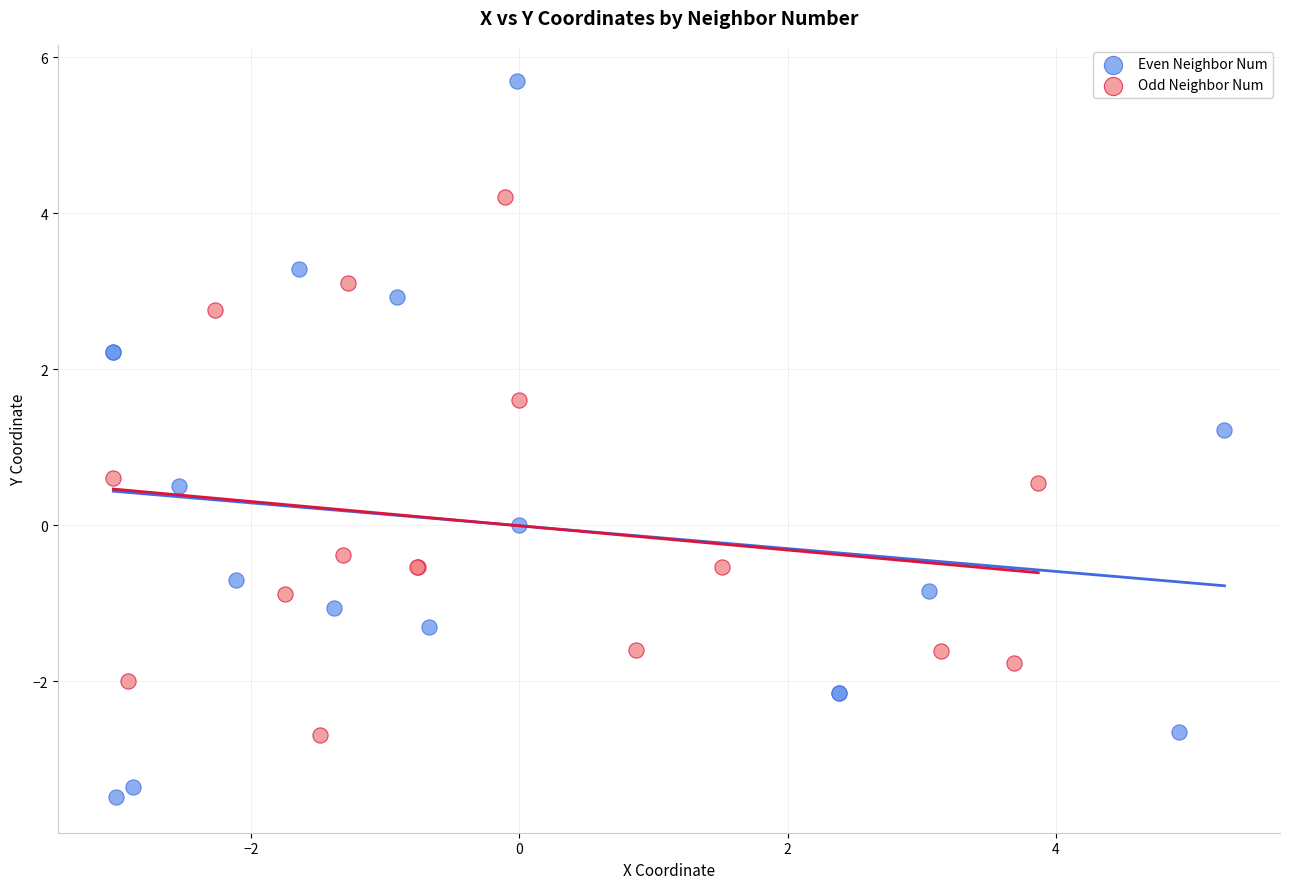

Which series has the widest spread of Y values?

Even Neighbor Num